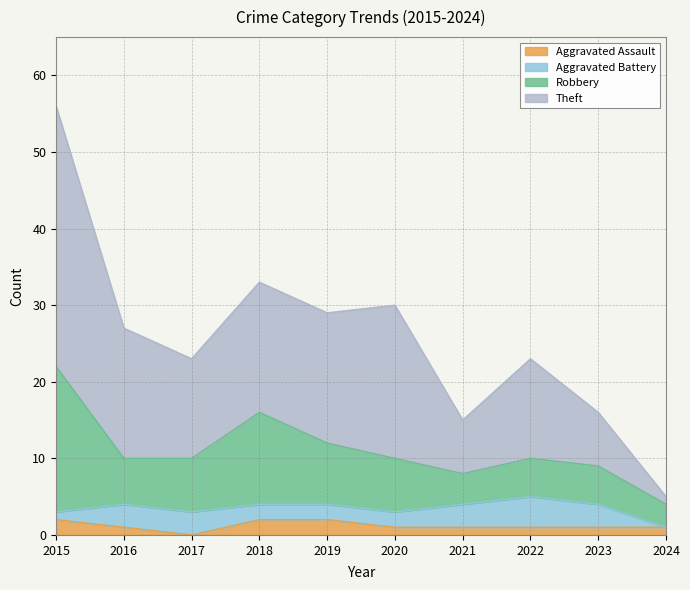

Read the Theft value at 2018.

17